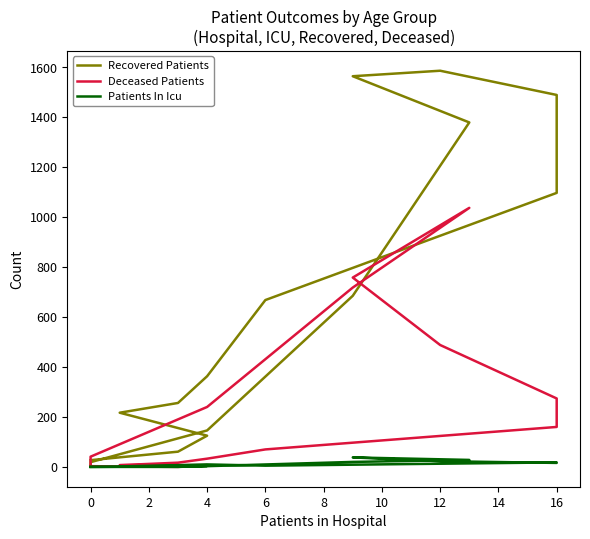

Does the chart have visible grid lines?

No